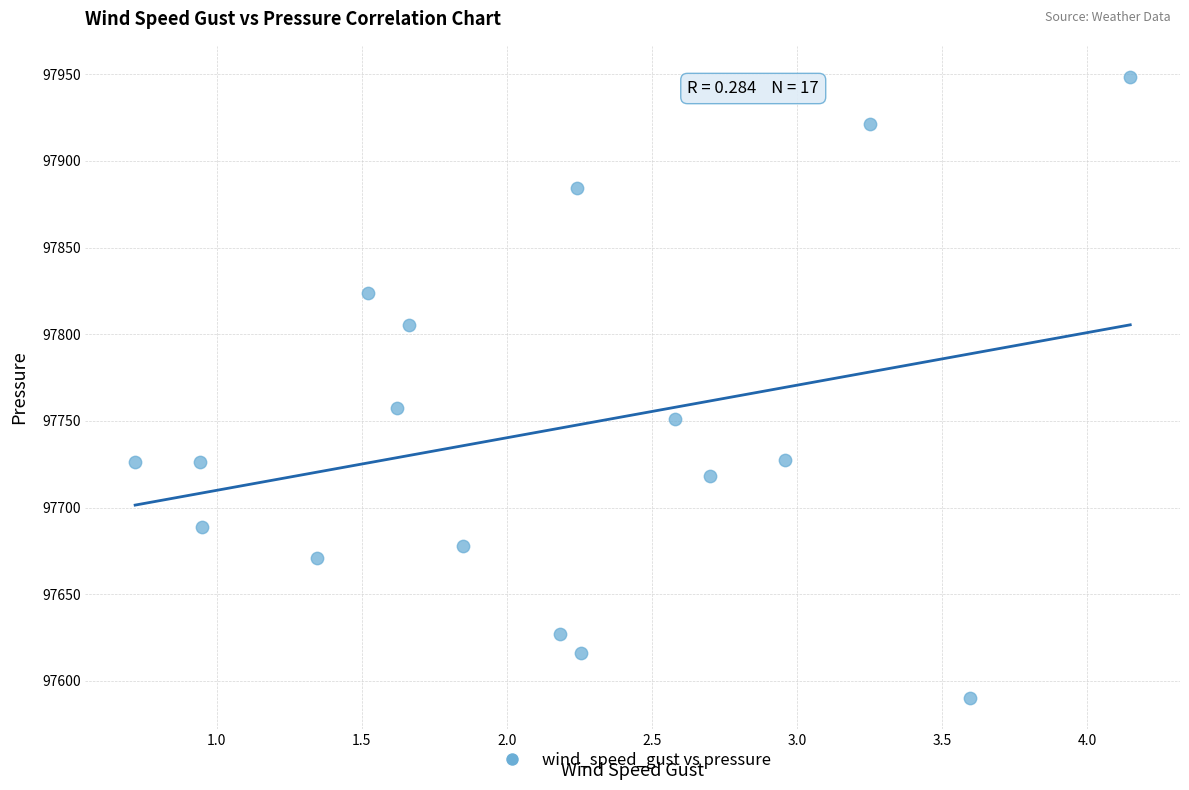

What is the range of X values (max minus min)?

3.4